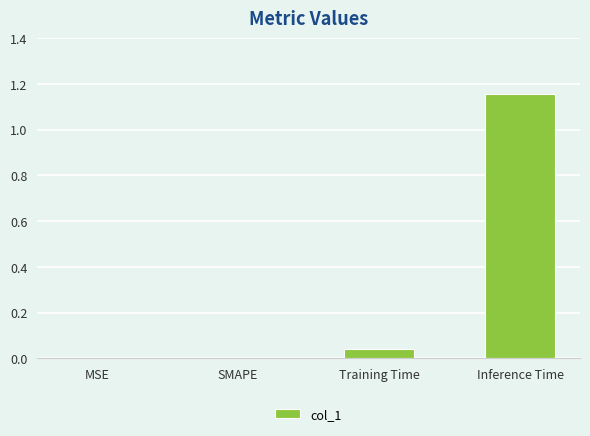

The chart shows a value of 0.8 at SMAPE. True or false?

False